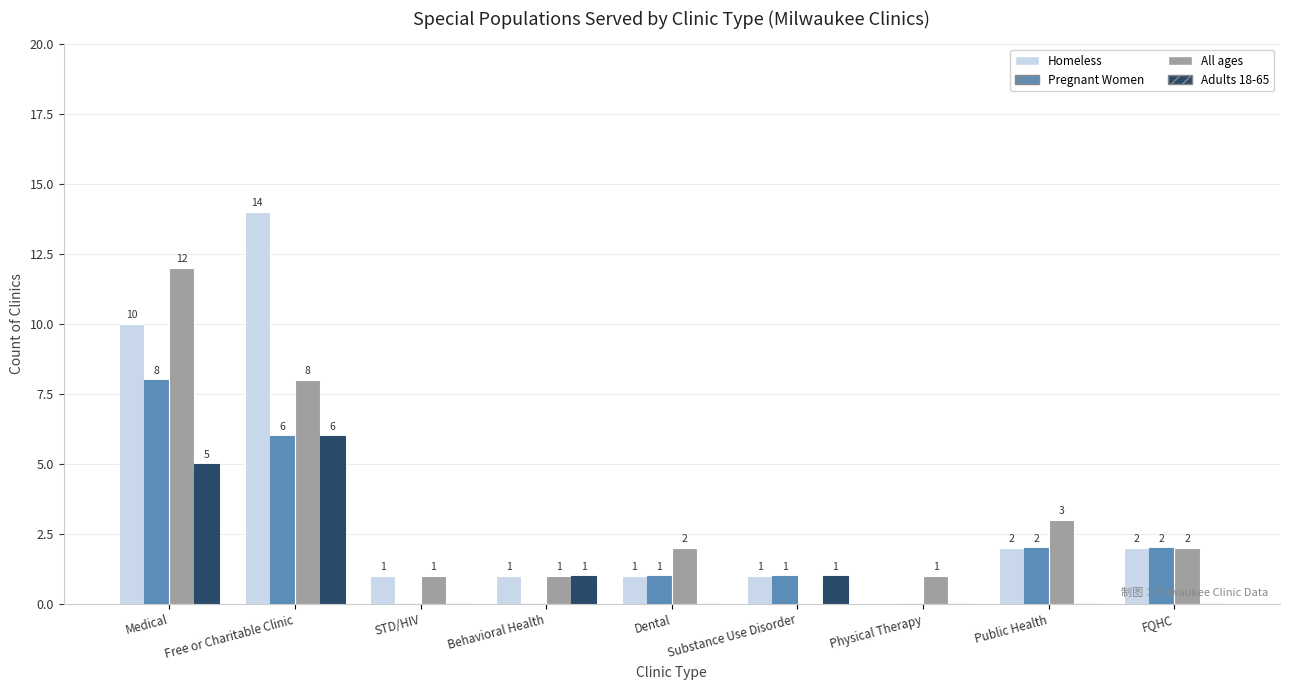

At which category does the chart reach its peak across all series?

Free or Charitable Clinic